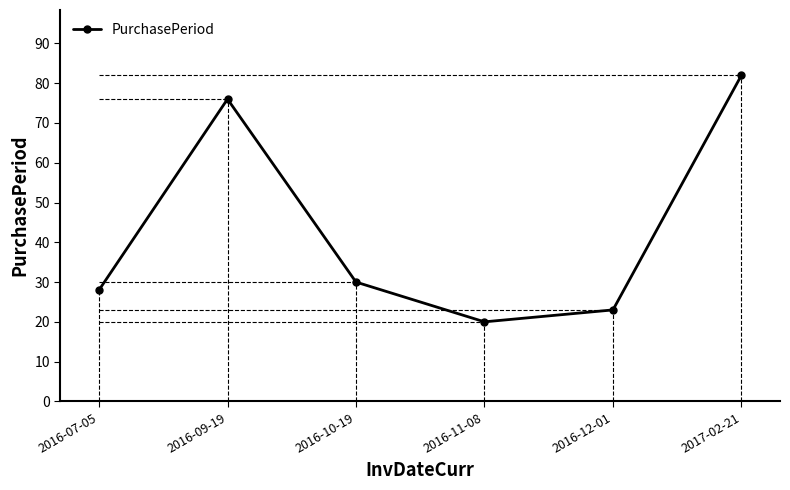

At which category does the chart reach its peak across all series?

2017-02-21